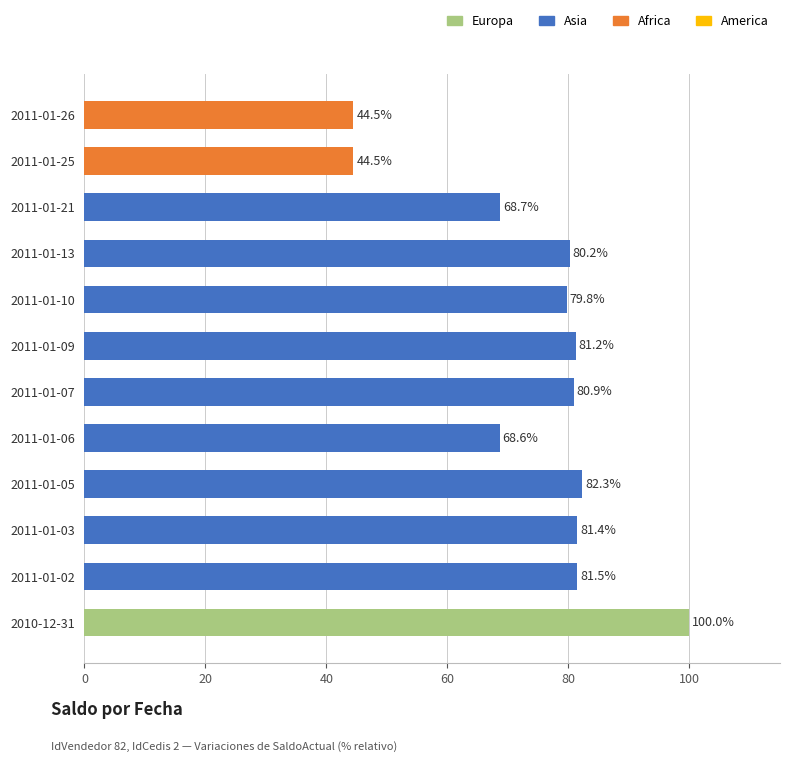

Count the number of values greater than 80.

7